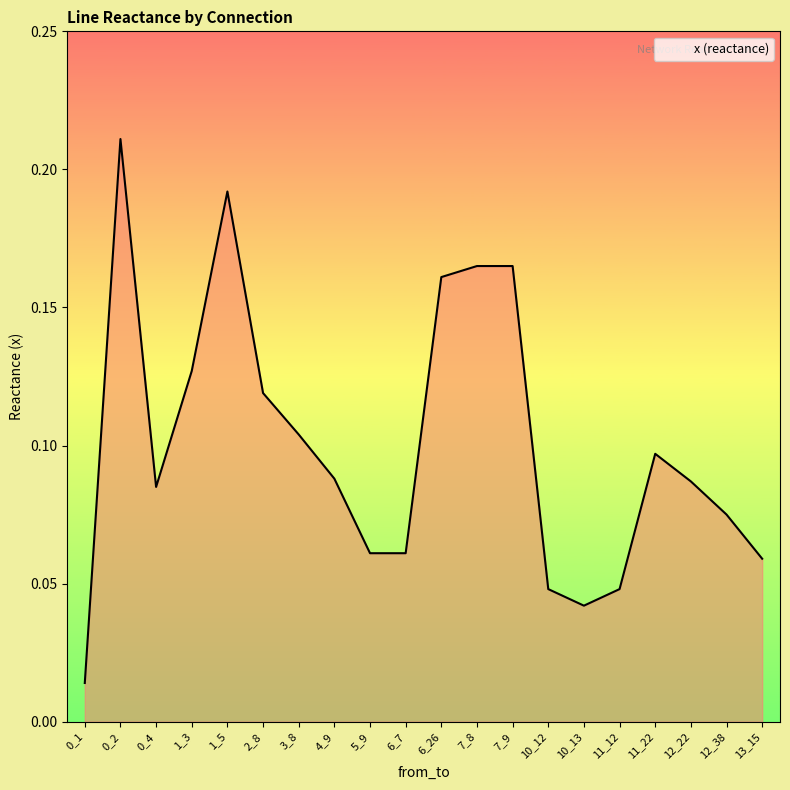

How many lines are shown in the chart?

1